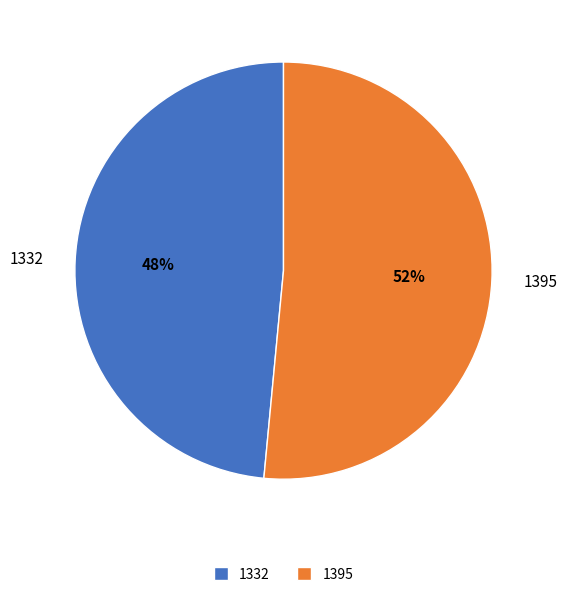

How many slices are in this pie chart?

2